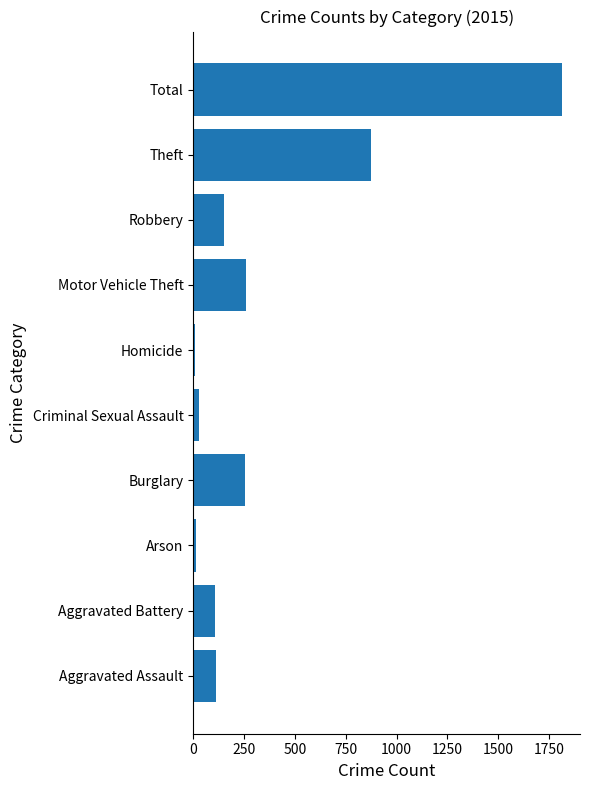

What is the average value?

362